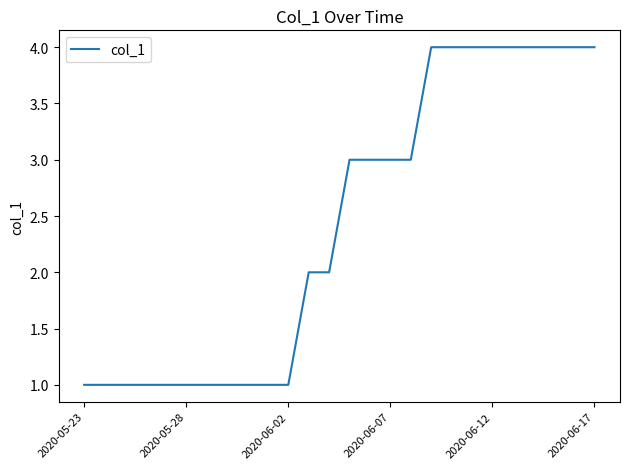

What is the greatest value displayed?

4